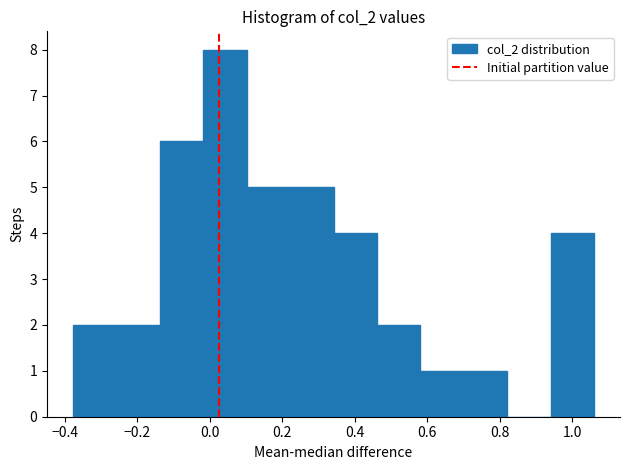

Reading left to right, transcribe this chart: for each bar, give the range it covers on the x-axis and its height. Neither the bar edges nor the heights are printed on the chart, so give them approximately, as read against the axes.

-0.38 to -0.26: 2
-0.26 to -0.14: 2
-0.14 to -0.02: 6
-0.02 to 0.10: 8
0.10 to 0.22: 5
0.22 to 0.34: 5
0.34 to 0.46: 4
0.46 to 0.58: 2
0.58 to 0.70: 1
0.70 to 0.82: 1
0.82 to 0.94: 0
0.94 to 1.06: 4